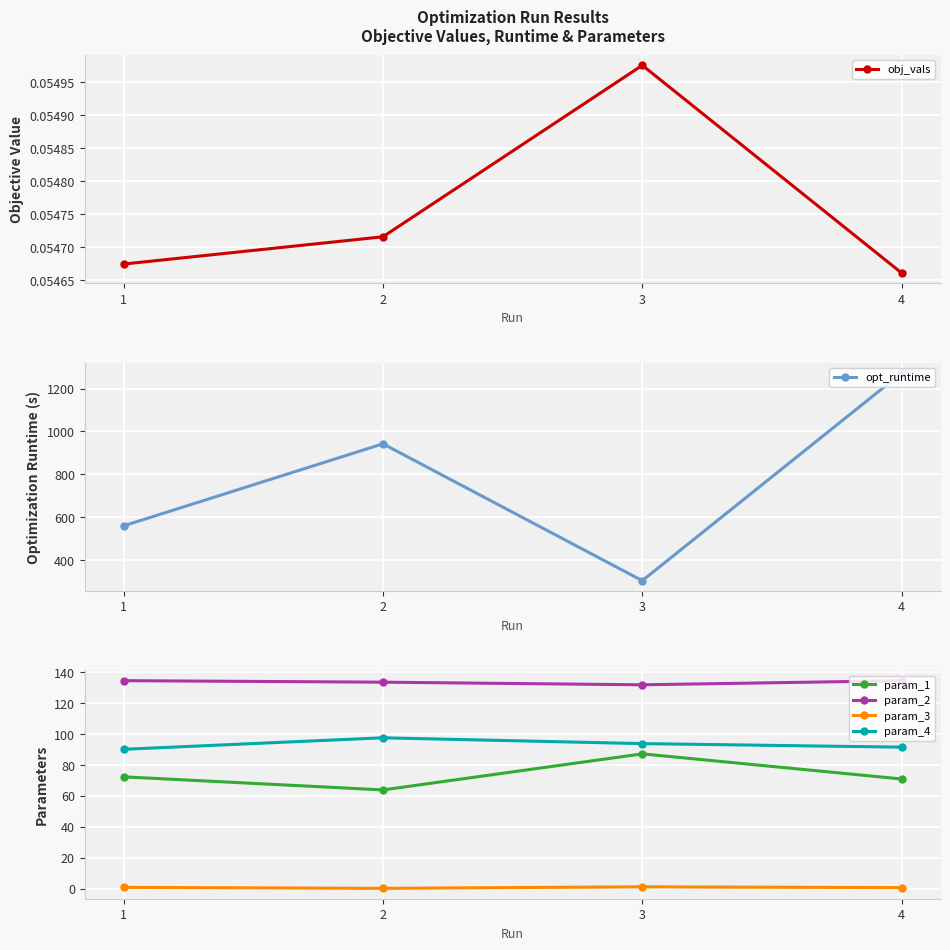

Reading right to left, list all the values displayed in this chart.

obj_vals: 4=0.1	3=0.1	2=0.1	1=0.1
opt_runtime: 4=1273.0	3=303.5	2=942.4	1=559.3
param_1: 4=70.9	3=87.2	2=63.9	1=72.3
param_2: 4=134.4	3=131.8	2=133.5	1=134.5
param_3: 4=0.8	3=1.3	2=0.3	1=0.9
param_4: 4=91.5	3=93.8	2=97.5	1=90.1